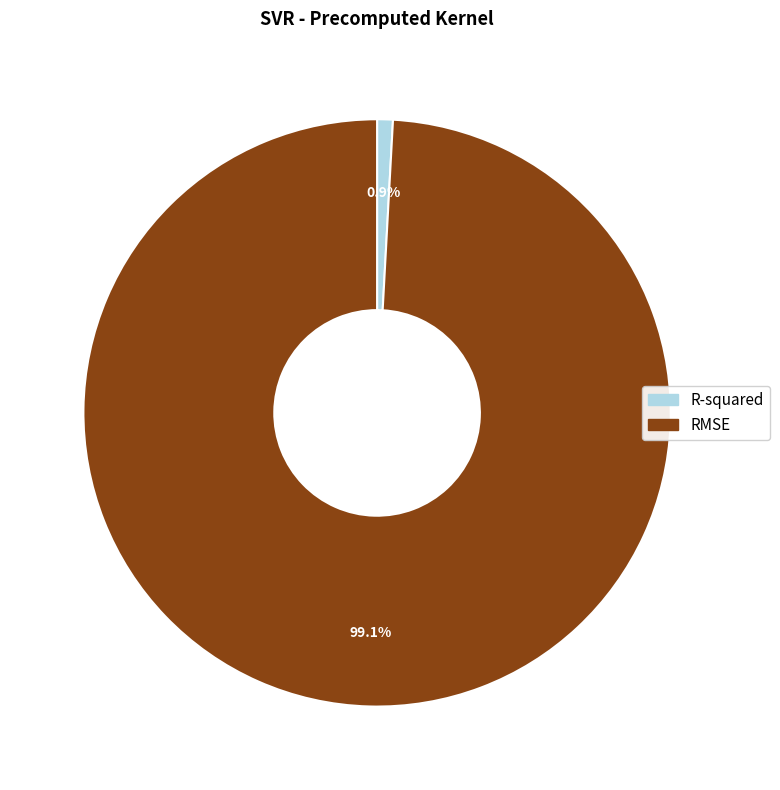

To the nearest percent, what is the combined percentage of RMSE and R-squared?

100%